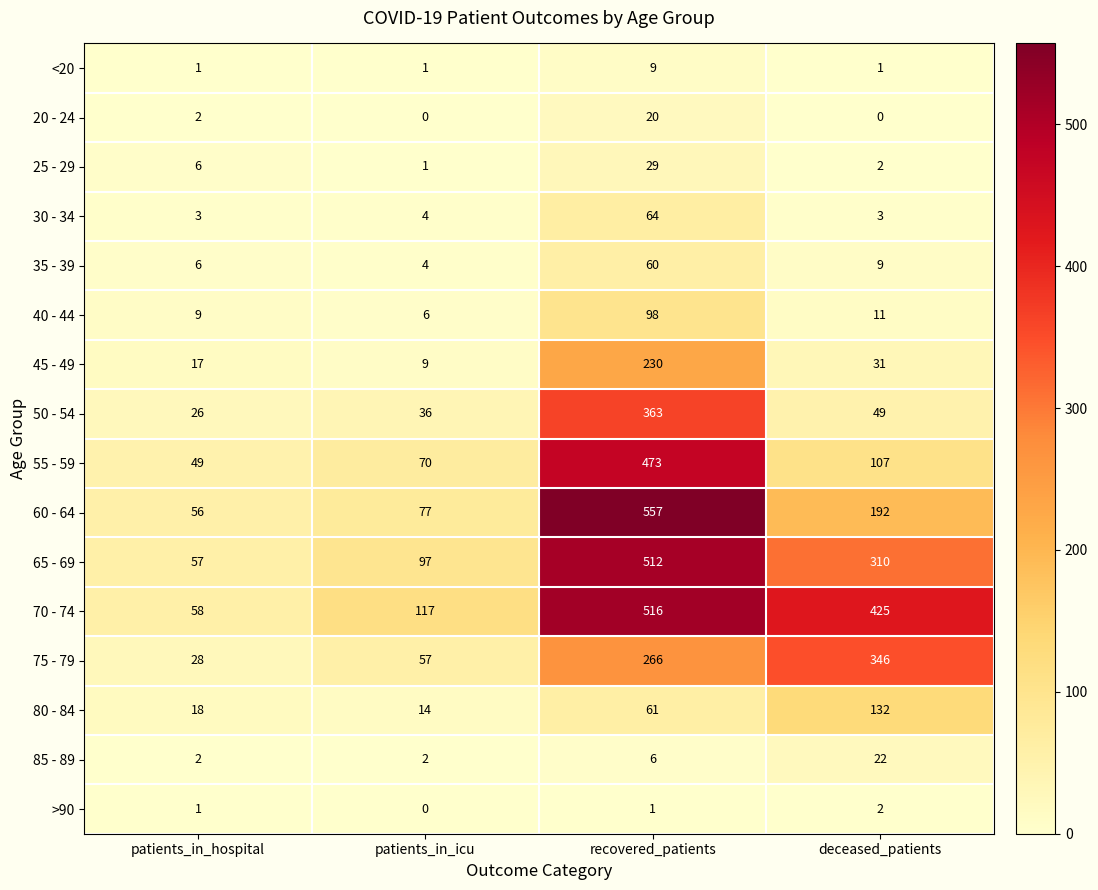

What is the difference between the 75 - 79 values at patients_in_icu and recovered_patients?

209